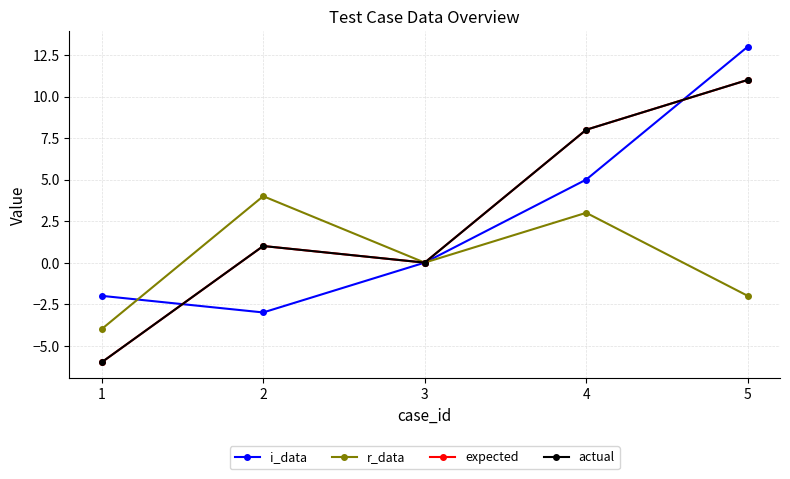

What is the maximum value shown in the chart?

13